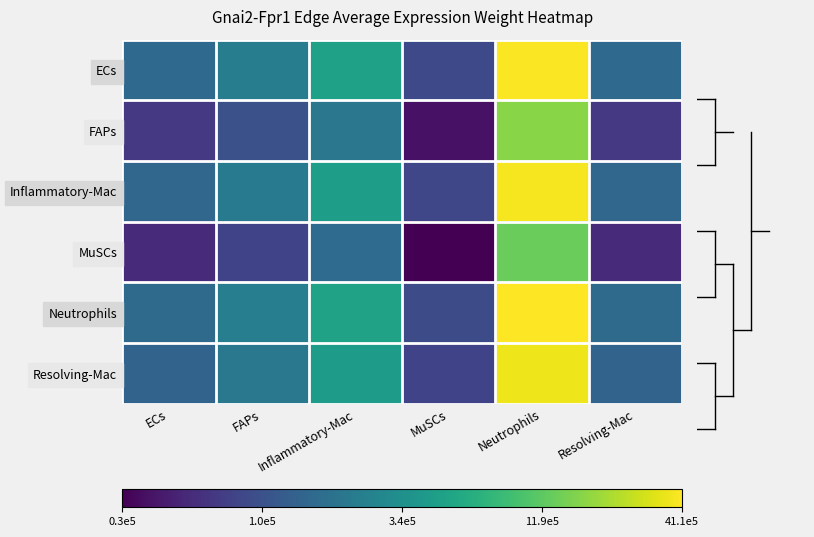

Which series has the largest range (max minus min)?

Neutrophils